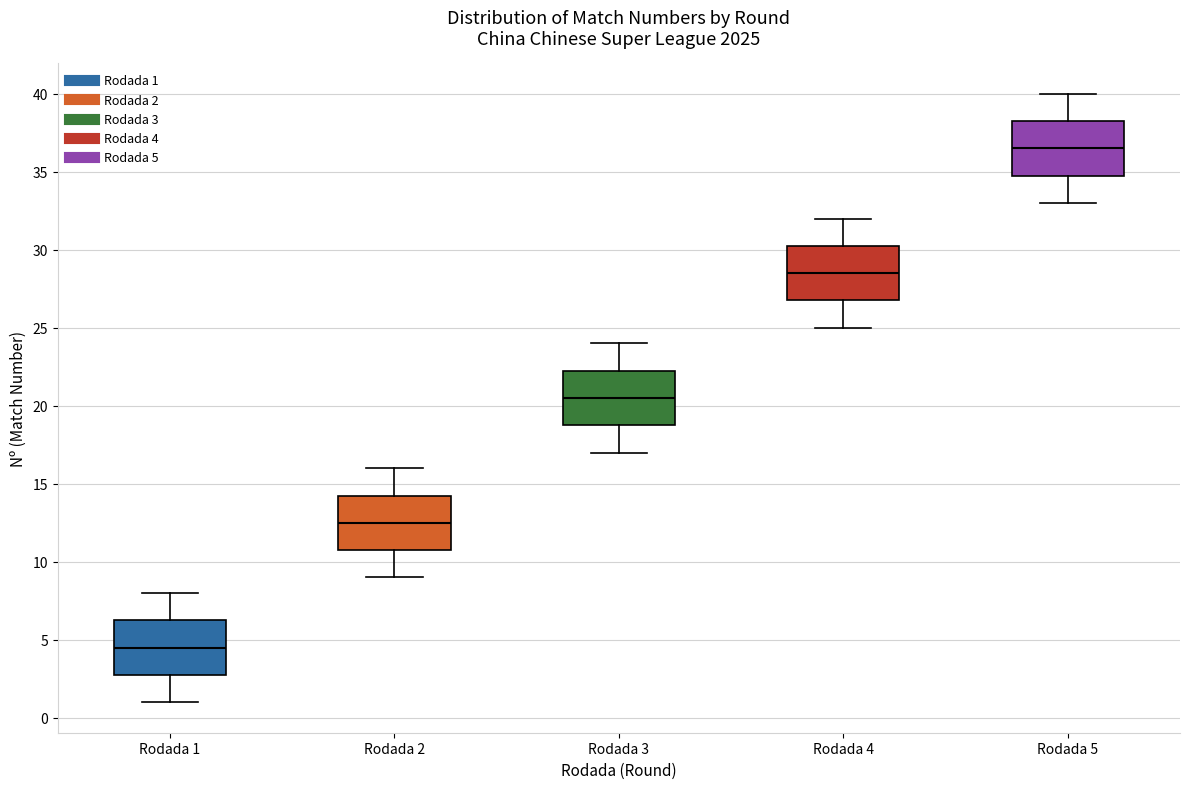

Where is the lower edge of the box for Rodada 2 on the y-axis? The values are not printed on the chart, so give them approximately, as read against the axis.

11.0